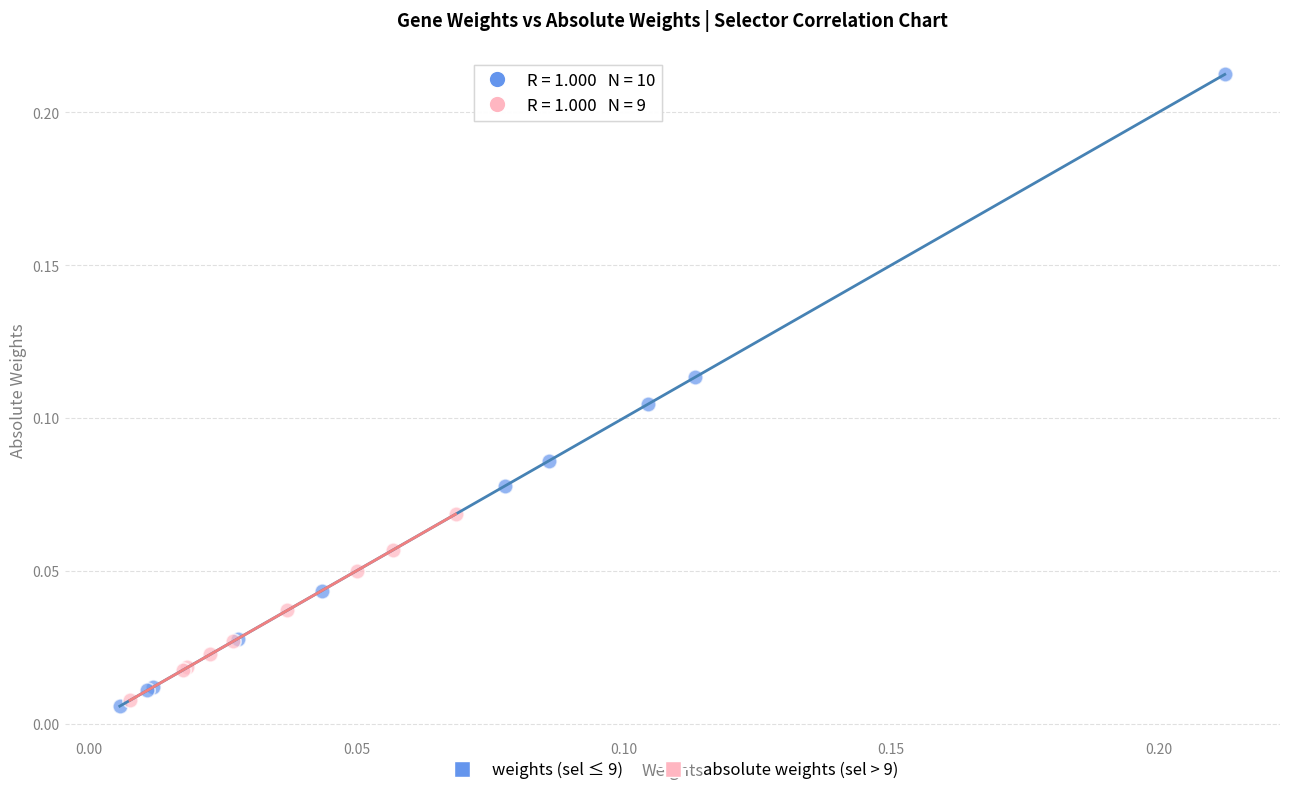

Which series reaches the maximum Y coordinate?

weights (sel ≤ 9)